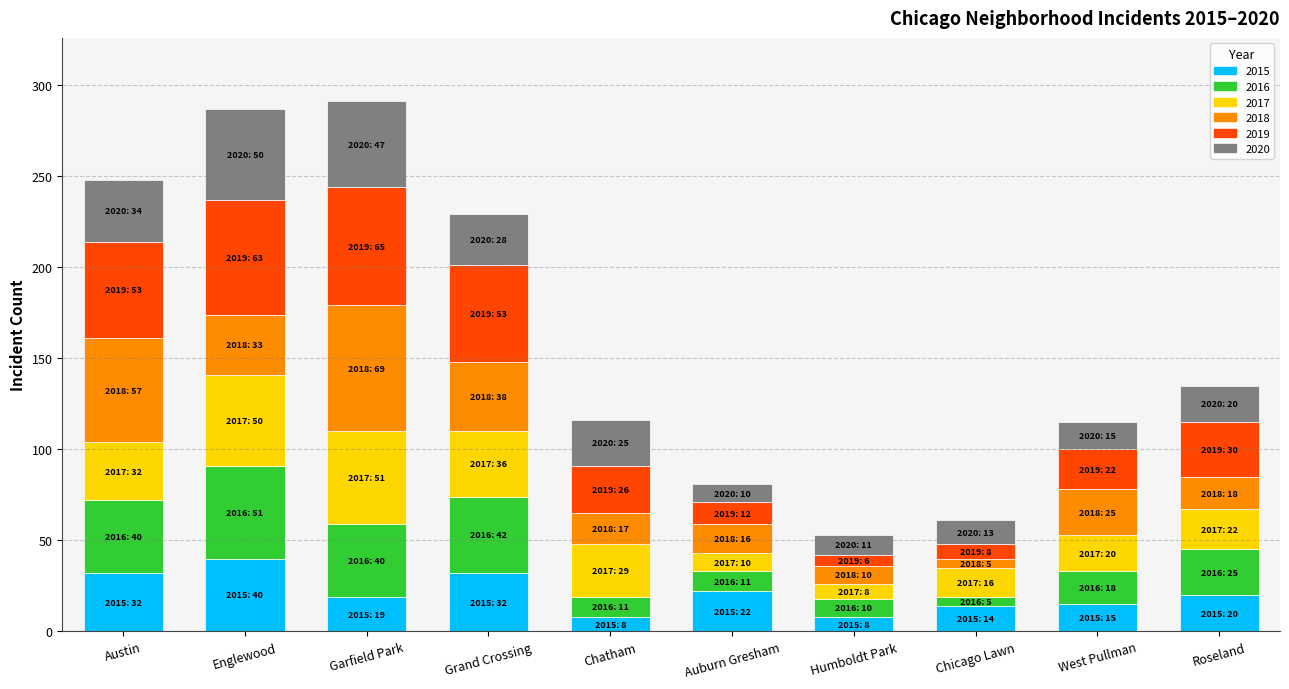

What is the difference between the maximum and minimum values in the 2015 series?

32